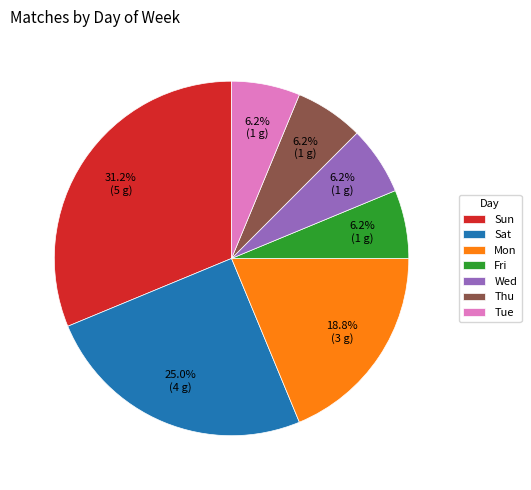

Does Mon represent more than half of the total?

No